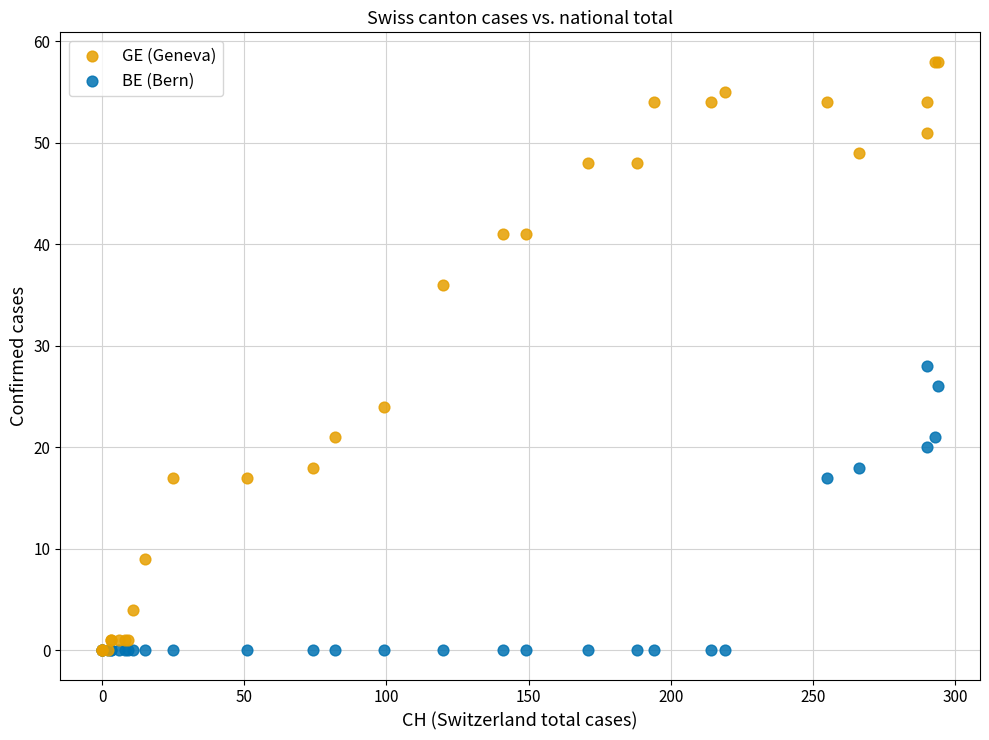

In the GE (Geneva) series, what Y value is closest to 29?

24